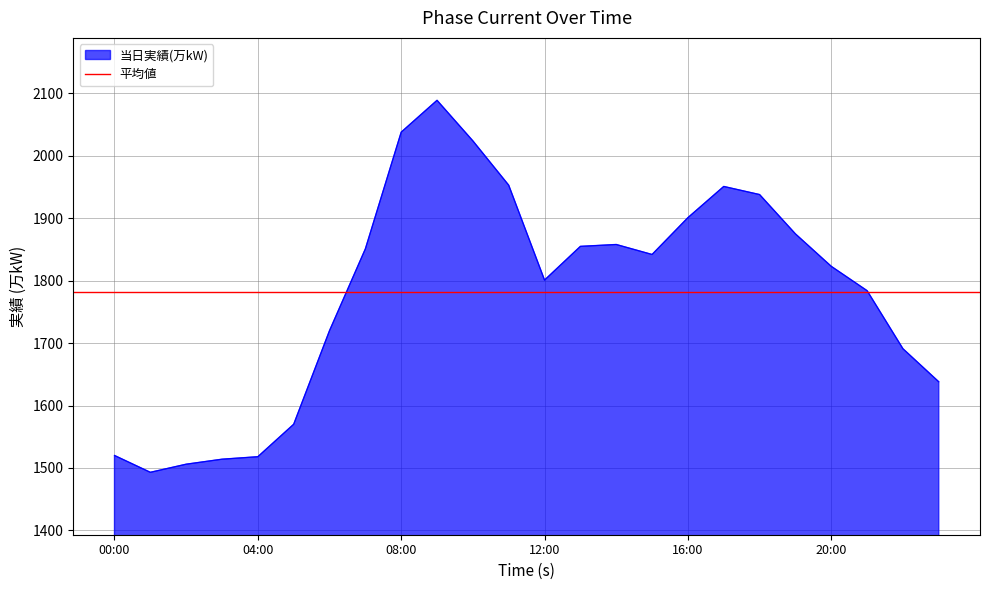

Does the chart have visible grid lines?

Yes